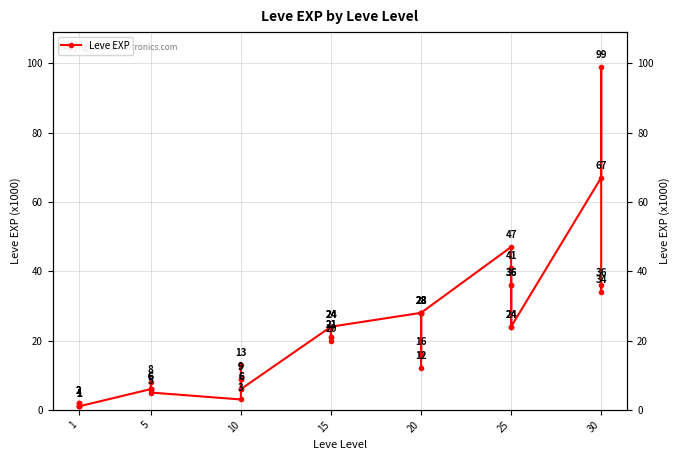

Does the chart display data point markers on the line(s)?

Yes